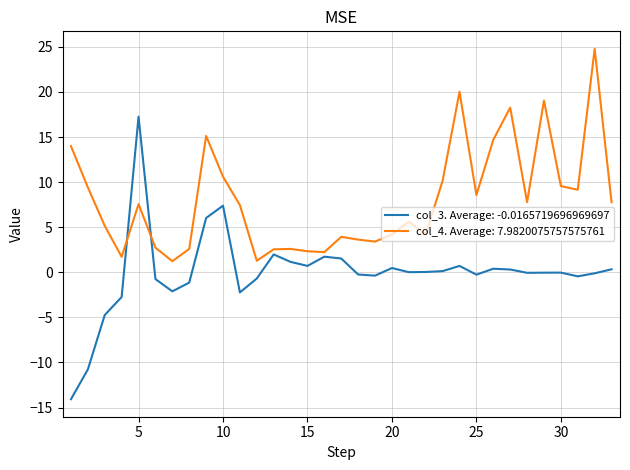

True or false: col_4. Average: 7.9820075757575761 and col_3. Average: -0.0165719696969697 cross at least once.

True